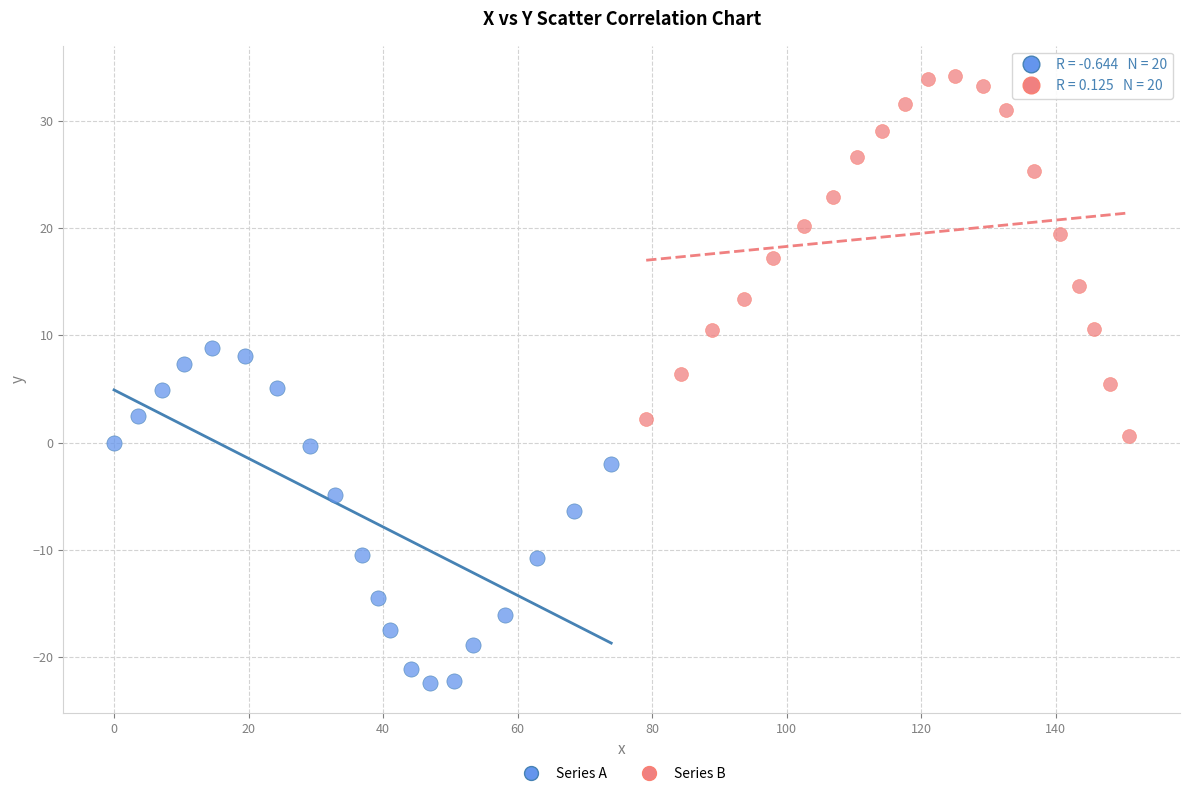

Which series reaches the minimum Y coordinate?

Series A